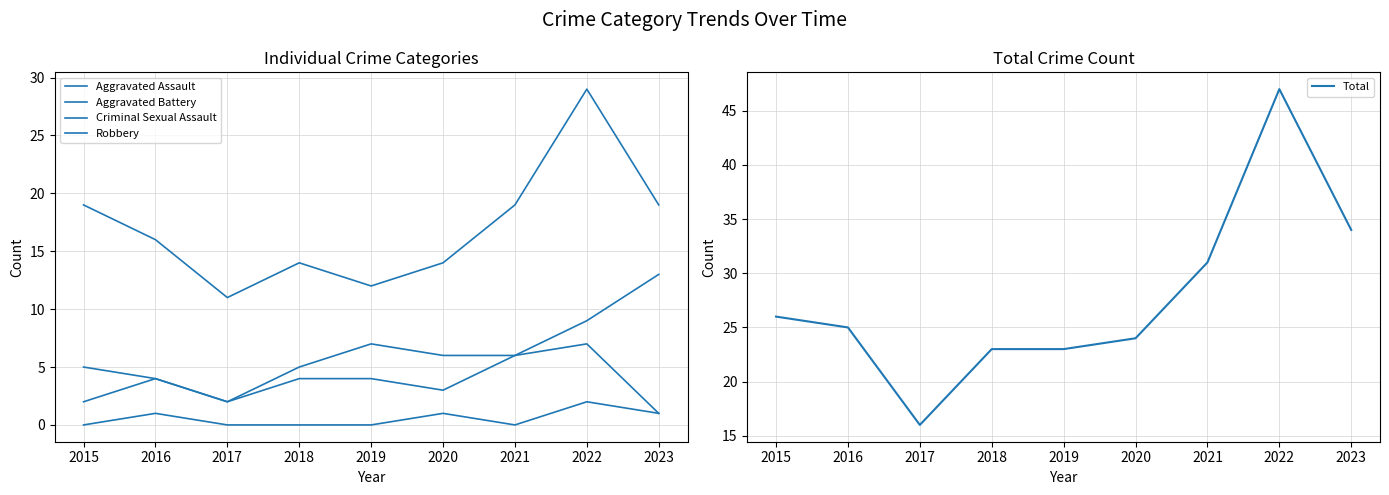

At how many categories does at least one series exceed 27?

3